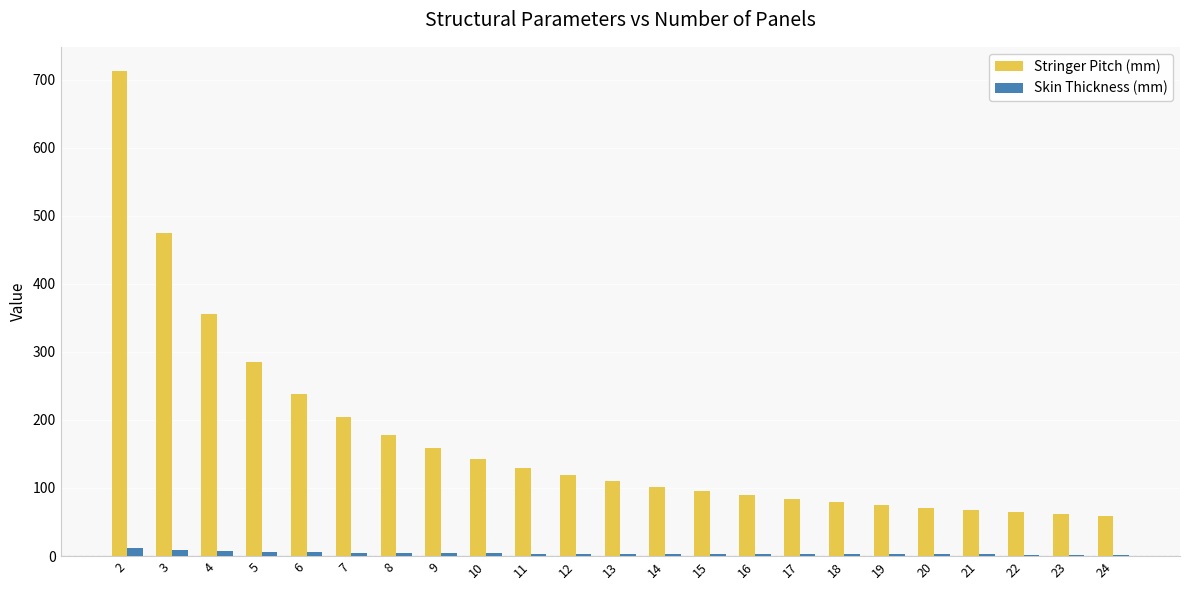

What is the sum of all Stringer Pitch (mm) values?

3955.7